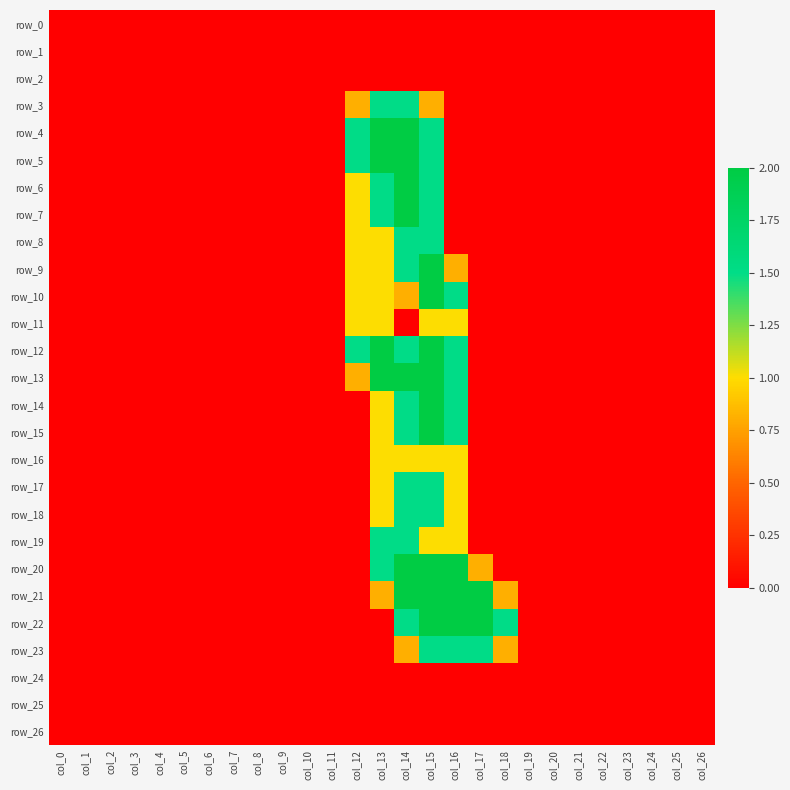

Which category has the highest value across all series?

col_13